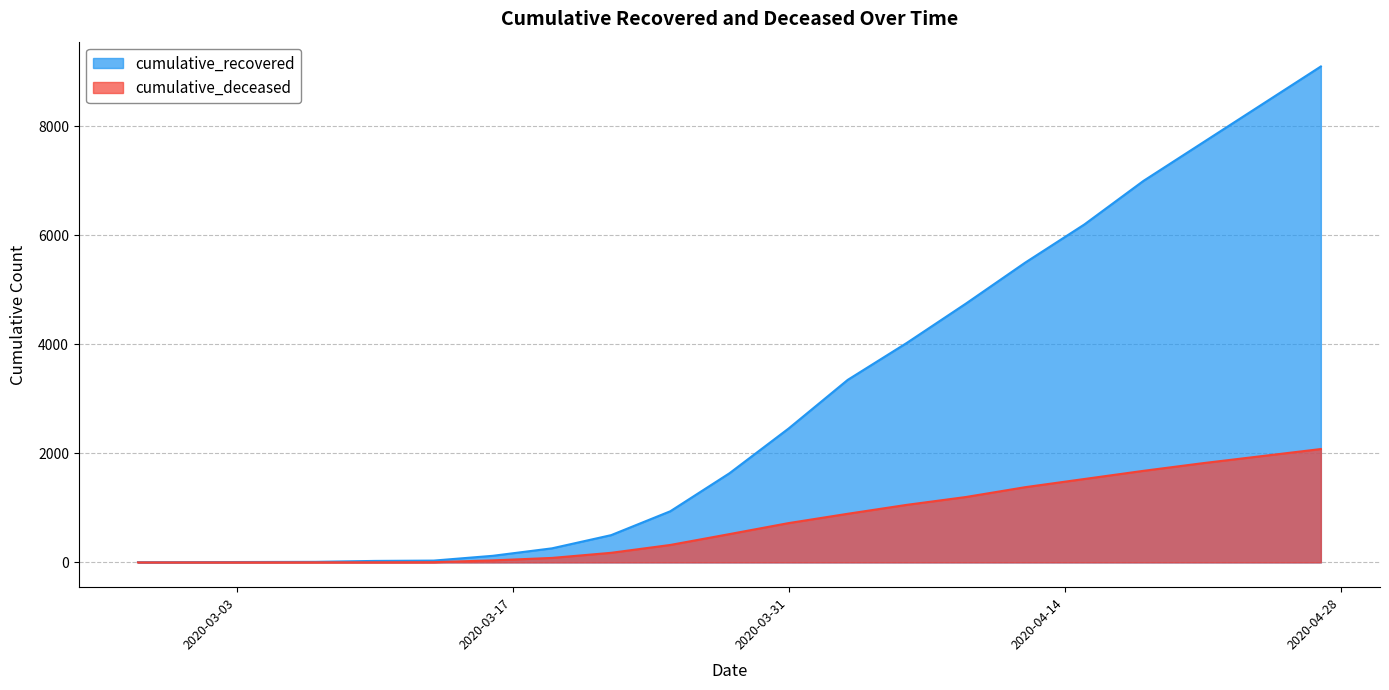

Rank the series at 2020-04-12 from lowest to highest value.

cumulative_deceased, cumulative_recovered